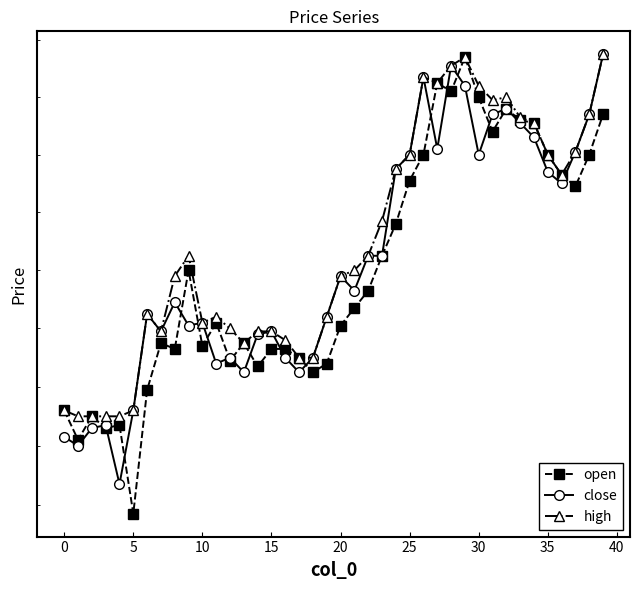

Where is open nearest to the value 4415?

22